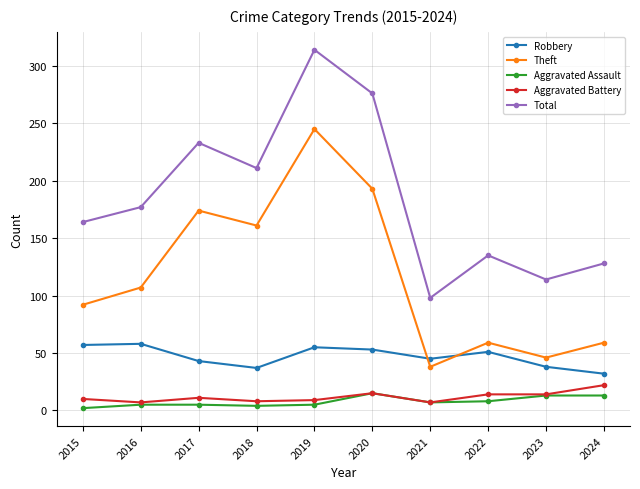

What is the approximate value of Theft at 2023, to the nearest 50?

50